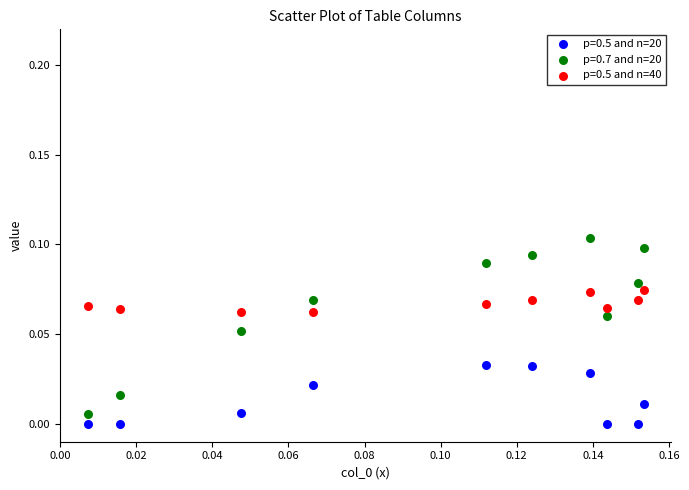

Which series reaches the maximum Y coordinate?

p=0.7 and n=20